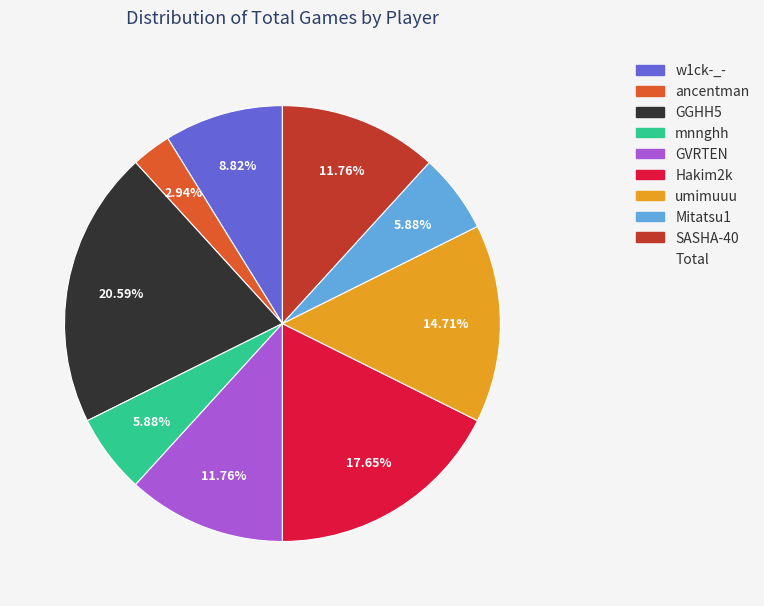

Is there a majority slice in this chart?

No